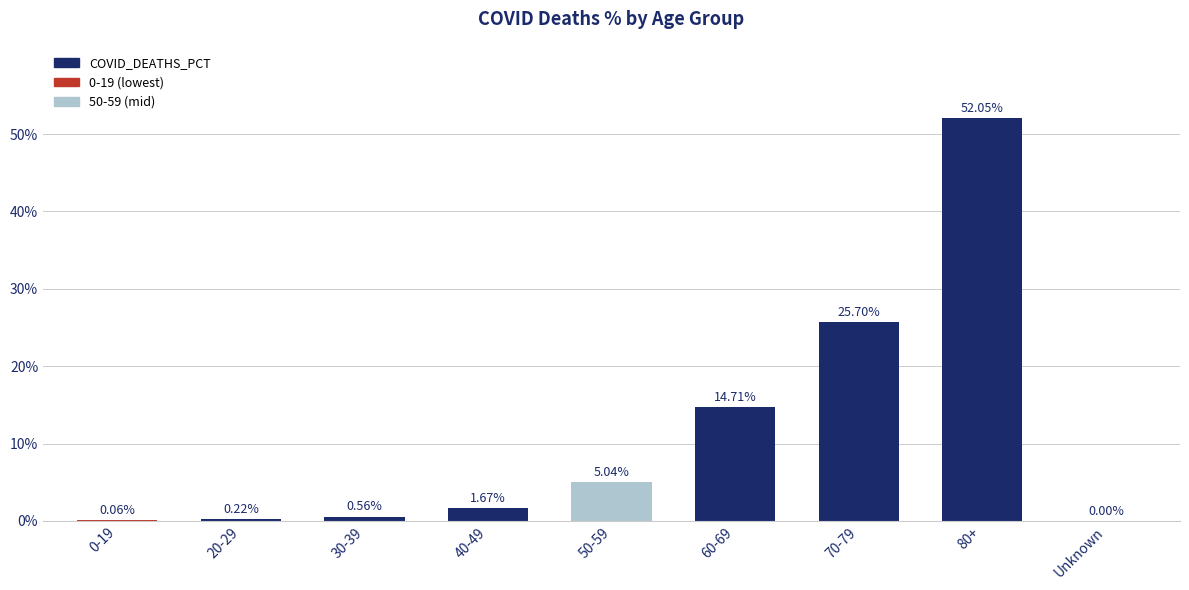

Count the number of values greater than 1.

5